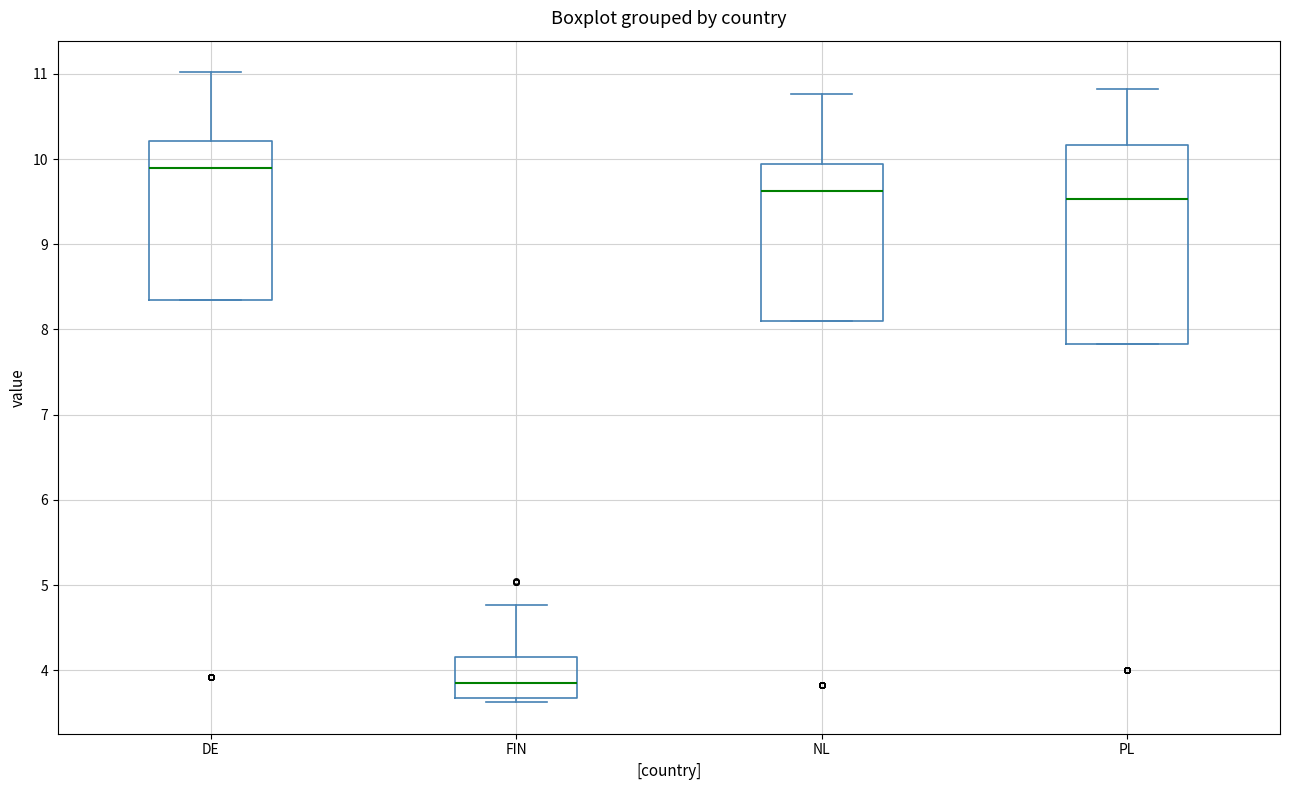

Reading left to right, transcribe this box plot: for each box, give where its median line is, the range the box spans, and where its two whiskers end, as read against the y-axis. The values are not printed on the chart, so give them approximately, as read against the axis.

DE: median 9.9, box 8.3 to 10.2, whiskers 8.3 to 11.0
FIN: median 3.8, box 3.7 to 4.2, whiskers 3.6 to 4.8
NL: median 9.6, box 8.1 to 9.9, whiskers 8.1 to 10.8
PL: median 9.5, box 7.8 to 10.2, whiskers 7.8 to 10.8